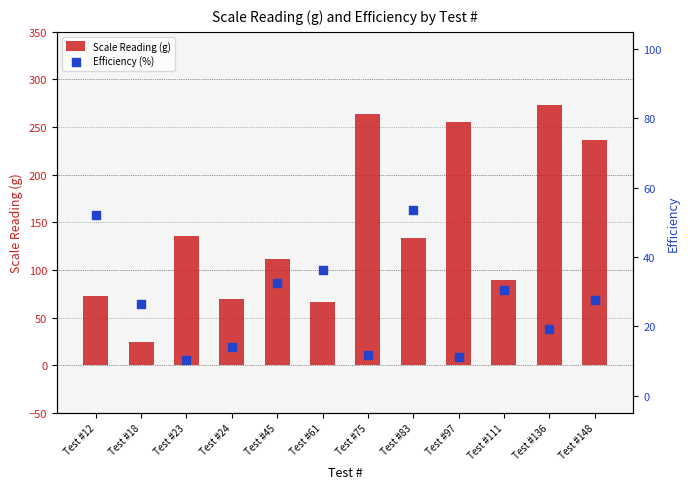

At how many categories does at least one series exceed 186?

4